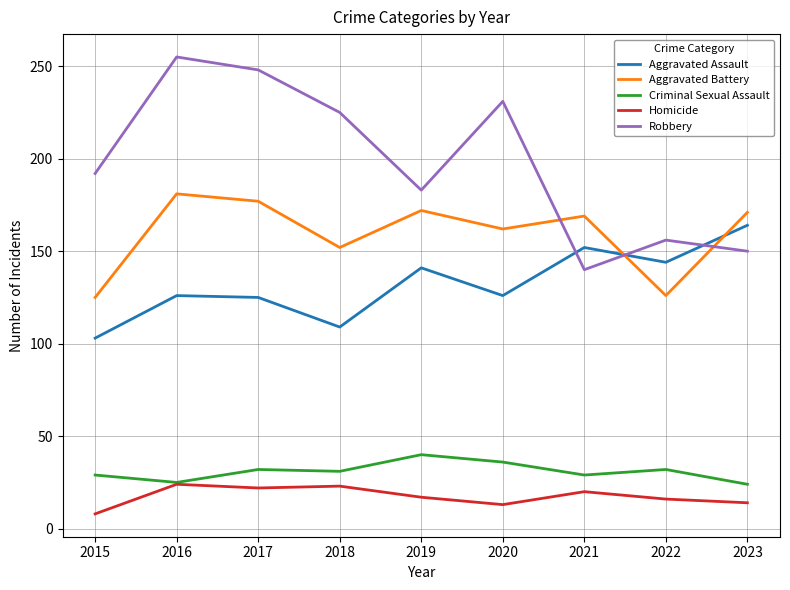

What is the greatest value displayed?

255